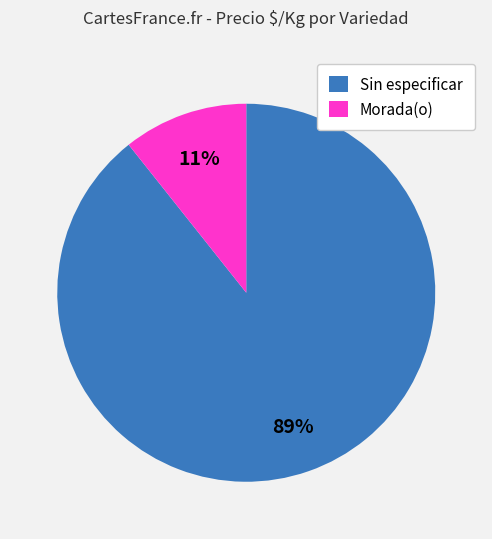

To the nearest percent, what percentage of the pie is Morada(o)?

11%